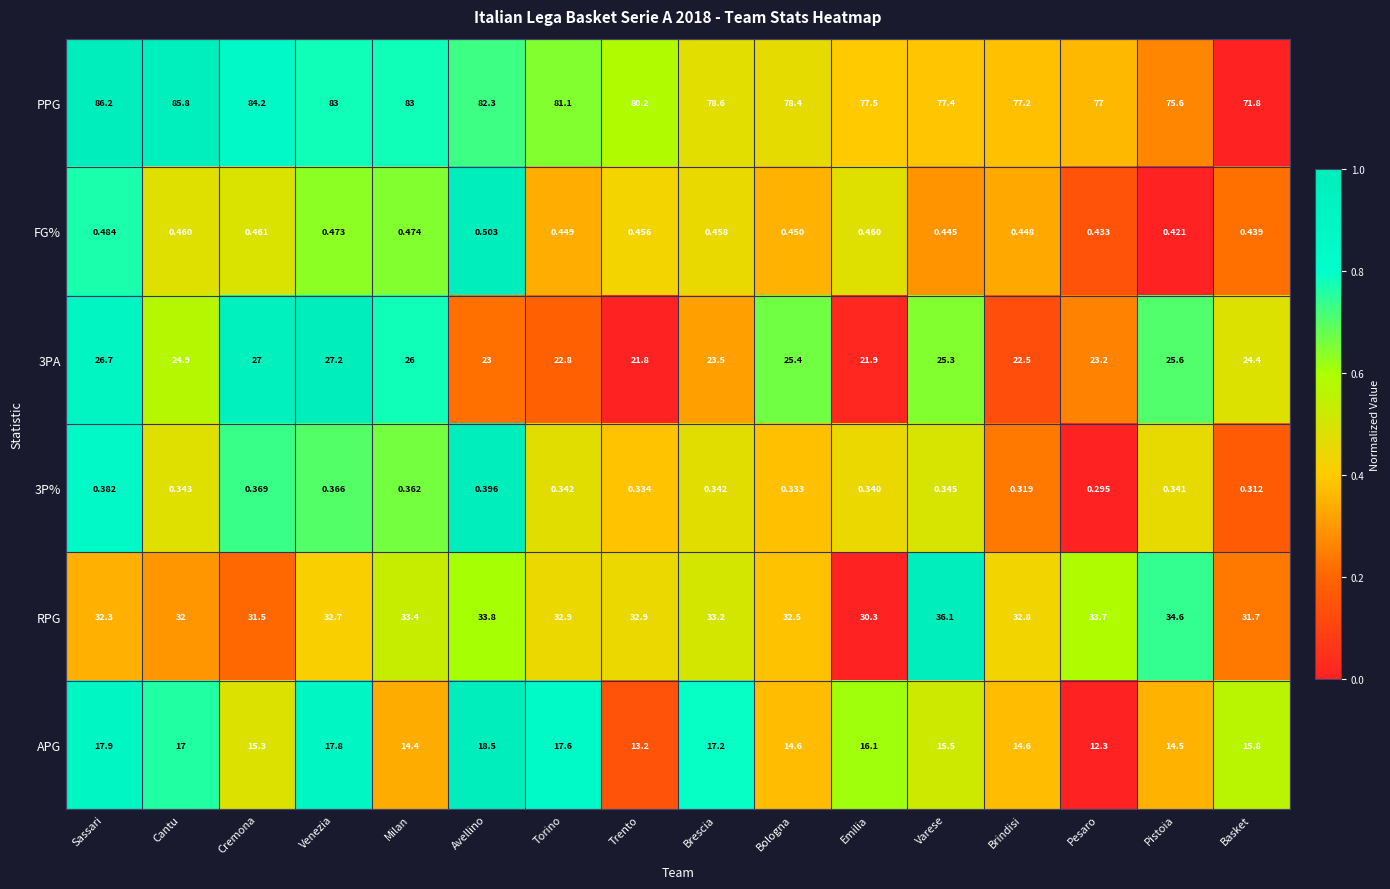

Which series changed the most between Cremona and Brescia?

PPG